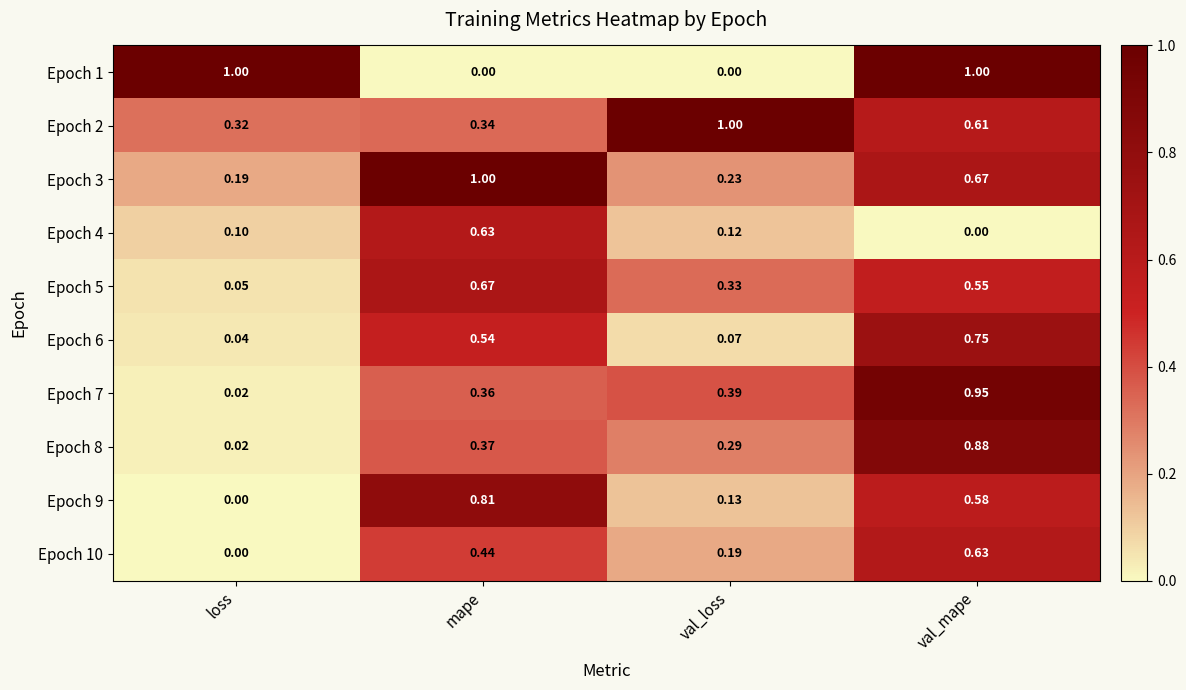

How many data points does each series have?

4